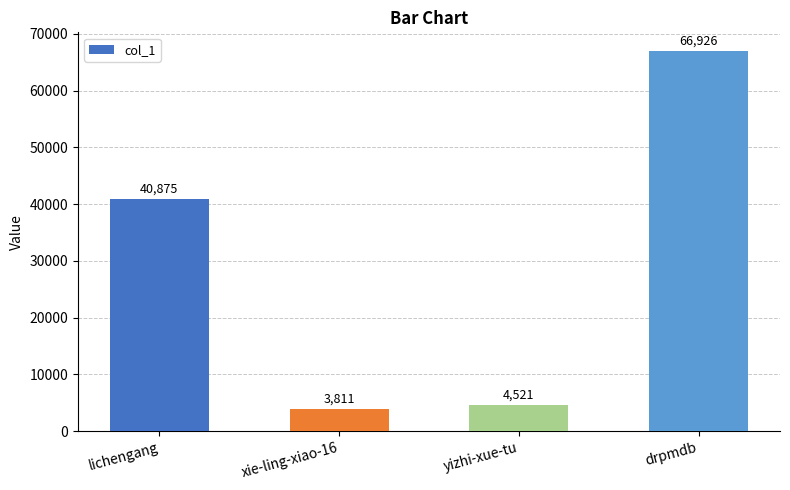

What is the smallest value displayed?

3811